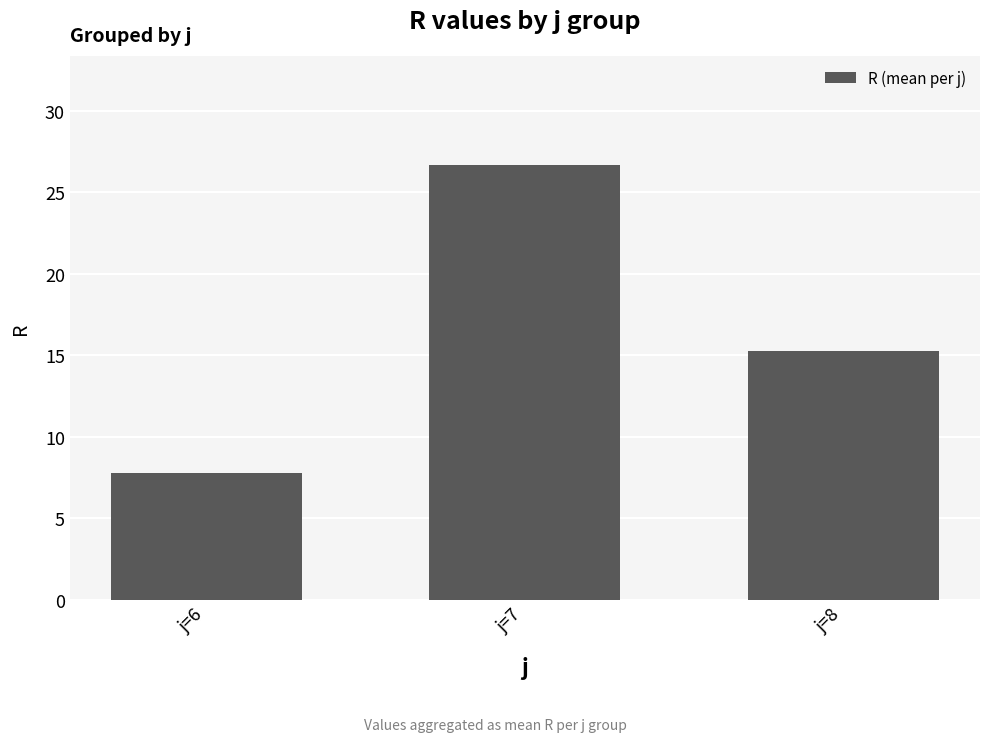

Rank the categories by value from highest to lowest.

j=7, j=8, j=6